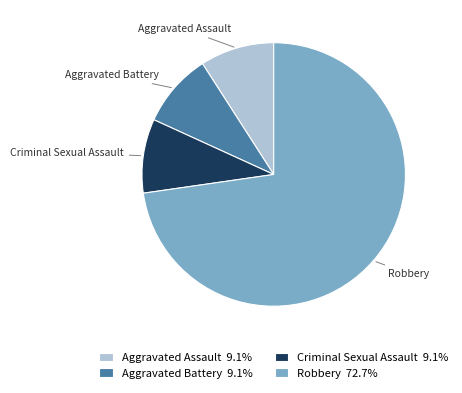

Does any single category account for the majority?

Yes